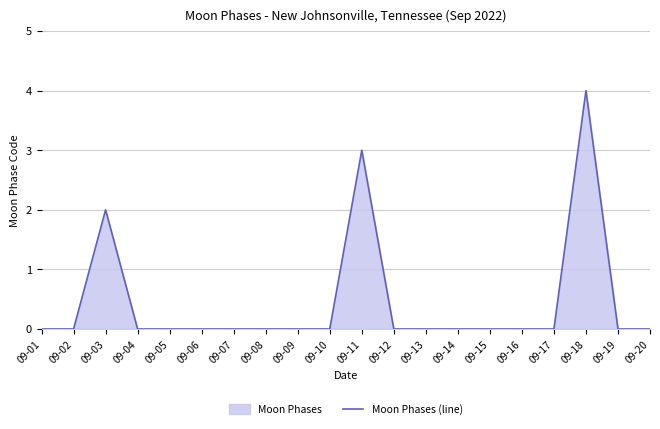

Reading left to right, extract all data points from this chart.

09-01=0	09-02=0	09-03=2	09-04=0	09-05=0	09-06=0	09-07=0	09-08=0	09-09=0	09-10=0	09-11=3	09-12=0	09-13=0	09-14=0	09-15=0	09-16=0	09-17=0	09-18=4	09-19=0	09-20=0